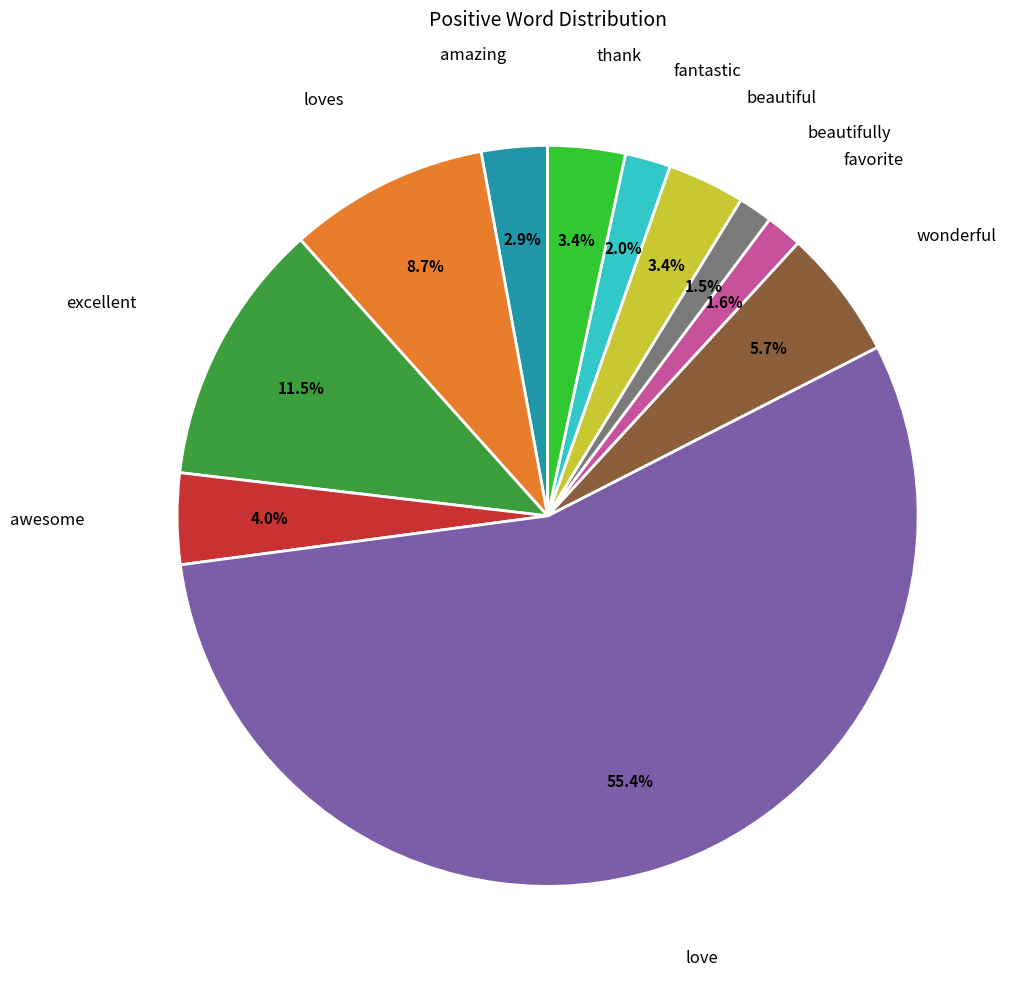

To the nearest percent, what is the average slice percentage?

9%